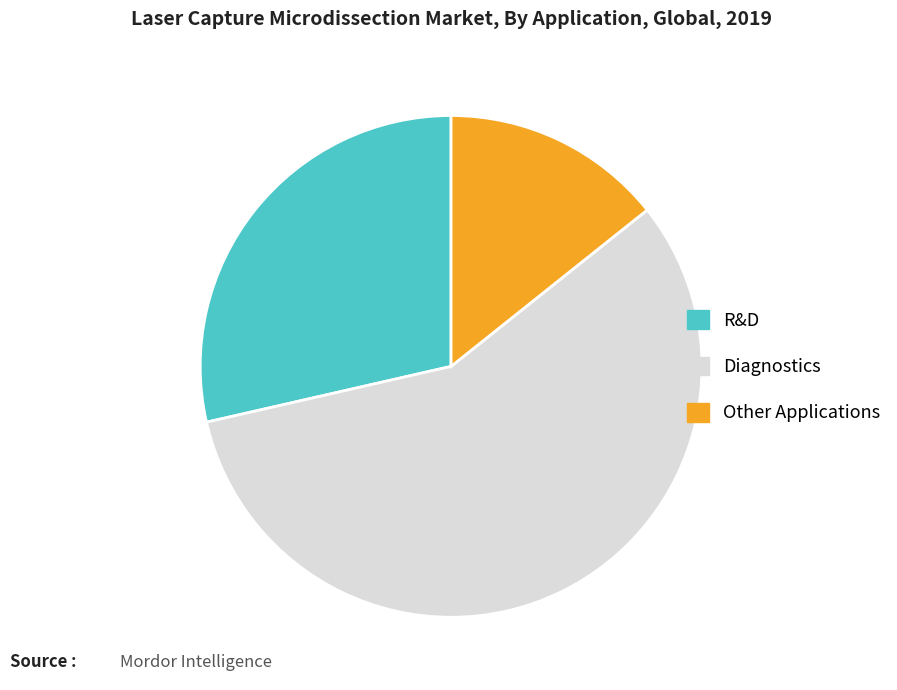

Count the number of slices in the pie.

3